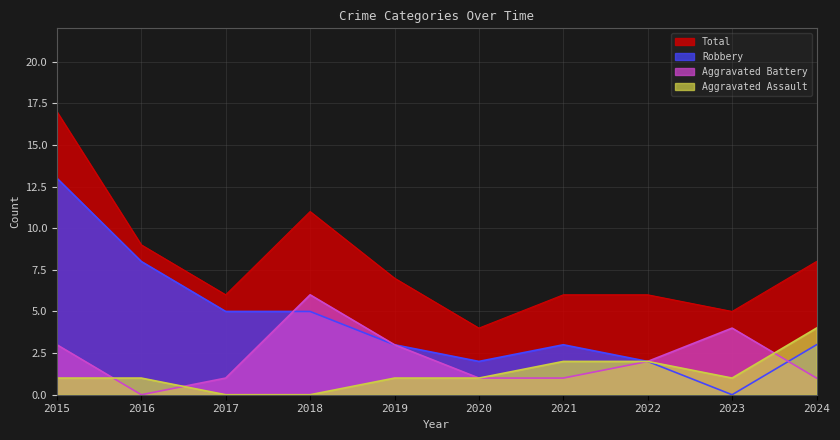

True or false: Aggravated Battery has a value of 4 at 2023.

True